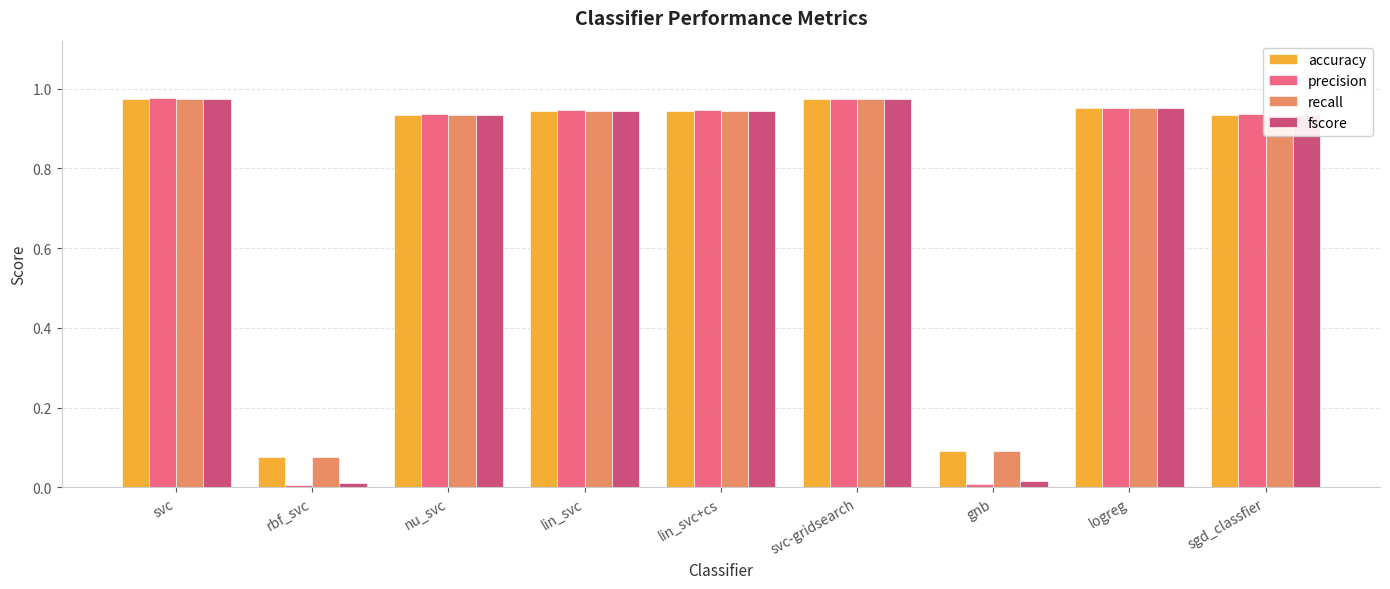

What is the total value across all series at svc-gridsearch?

3.9